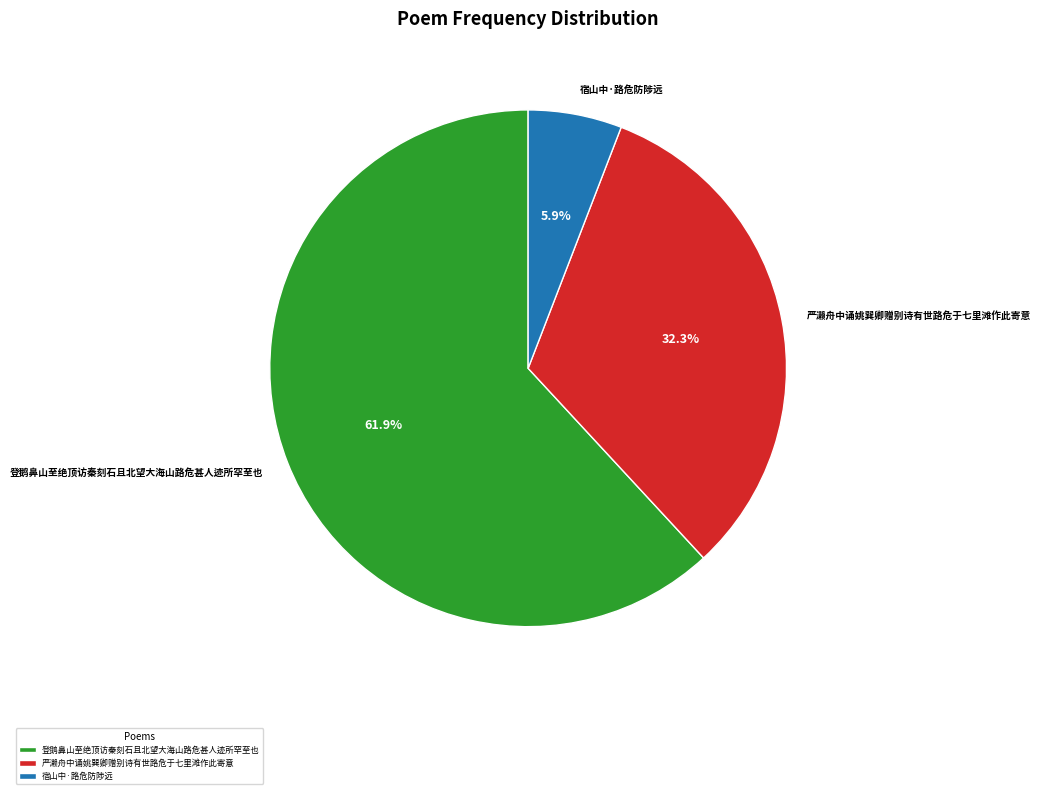

Between 严濑舟中诵姚巽卿赠别诗有世路危于七里滩作此寄意 and 登鹅鼻山至绝顶访秦刻石且北望大海山路危甚人迹所罕至也, which is larger?

登鹅鼻山至绝顶访秦刻石且北望大海山路危甚人迹所罕至也